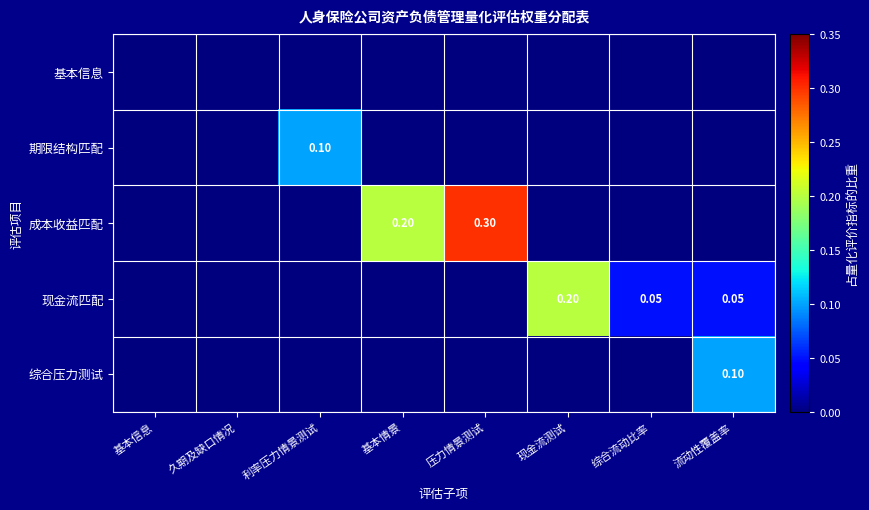

Is the value of 成本收益匹配 at 压力情景测试 greater than the value of 期限结构匹配 at 利率压力情景测试?

Yes